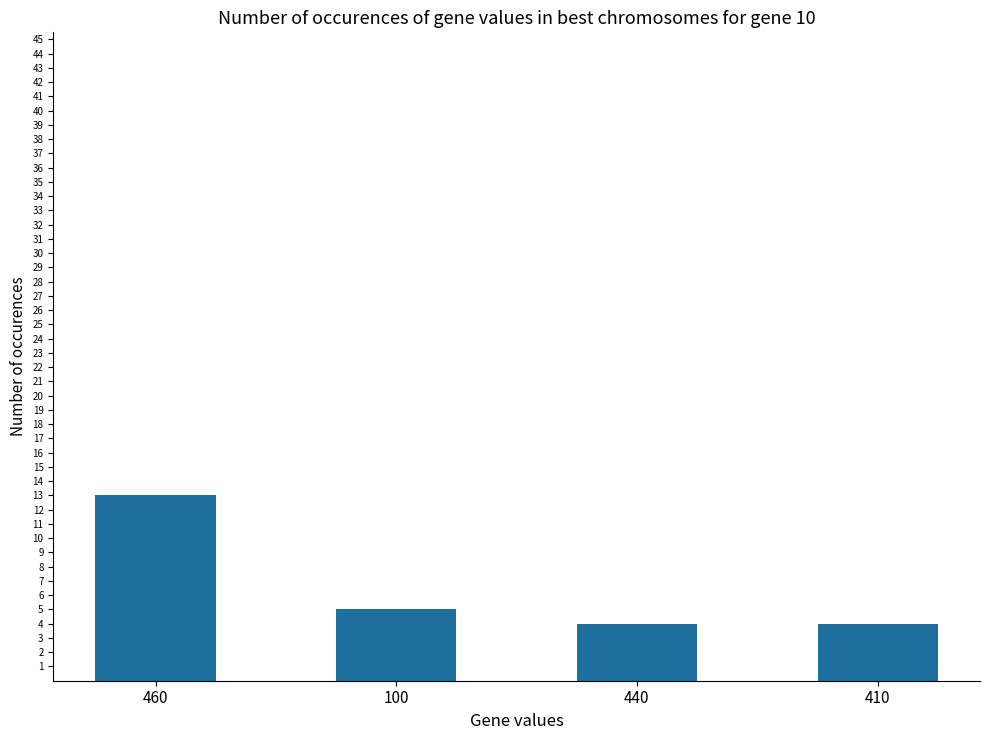

The value at 460 is 13. True or false?

True